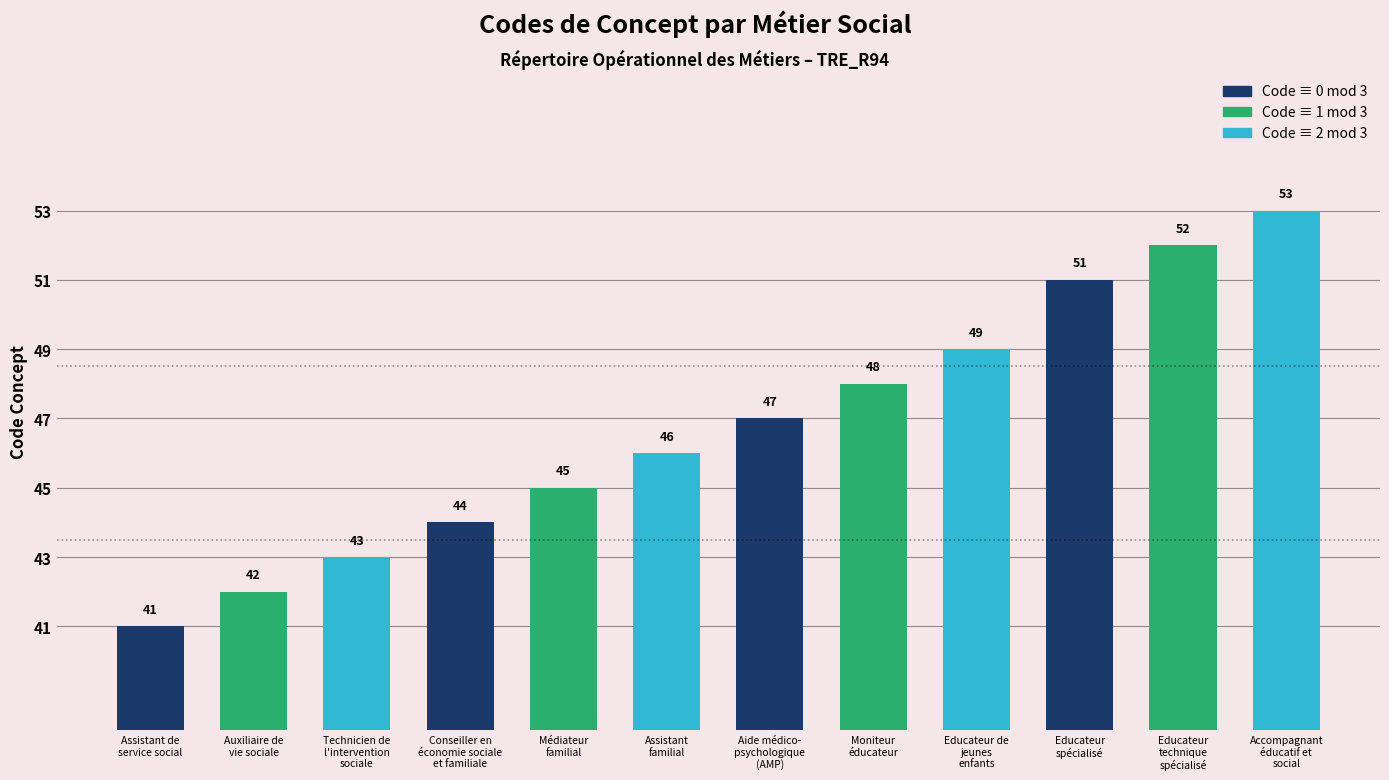

Reading left to right, extract all data points from this chart.

Assistant de
service social=41	Auxiliaire de
vie sociale=42	Technicien de
l'intervention
sociale=43	Conseiller en
économie sociale
et familiale=44	Médiateur
familial=45	Assistant
familial=46	Aide médico-
psychologique
(AMP)=47	Moniteur
éducateur=48	Educateur de
jeunes
enfants=49	Educateur
spécialisé=51	Educateur
technique
spécialisé=52	Accompagnant
éducatif et
social=53